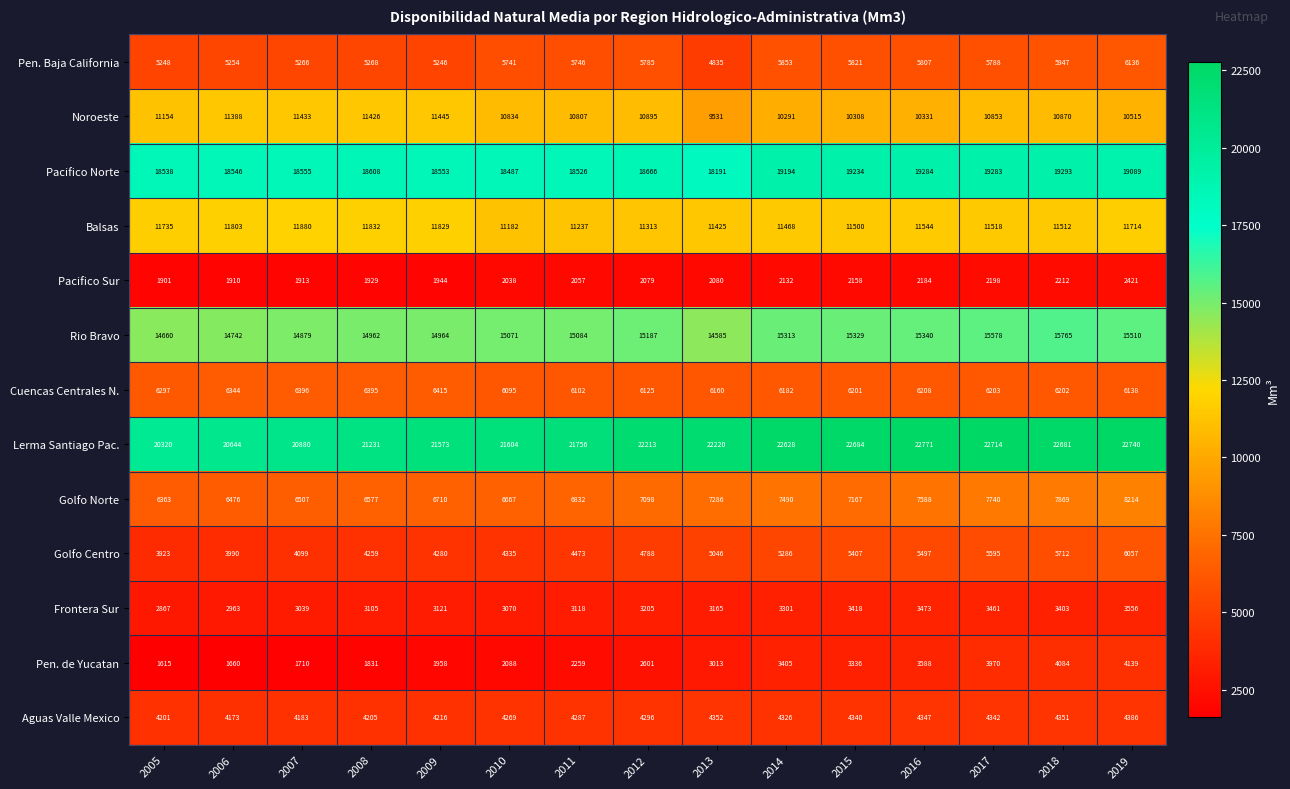

At which label does Cuencas Centrales N. first exceed 6202?

2005